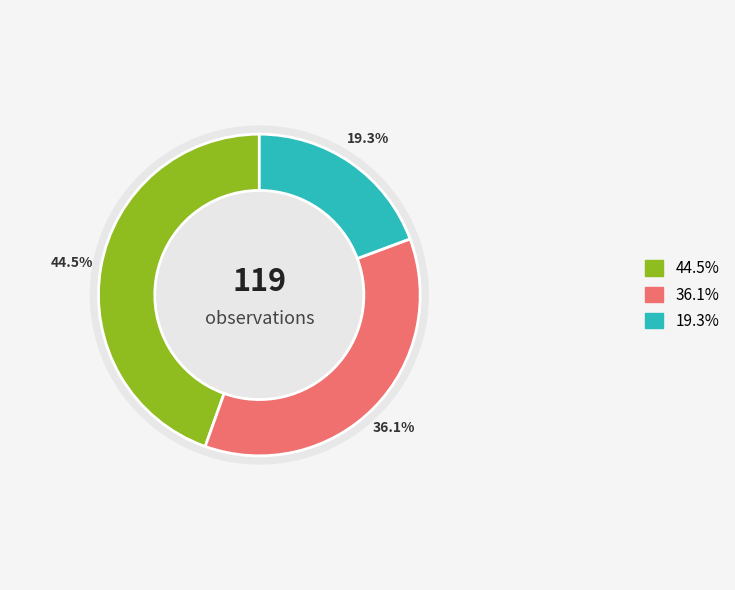

Is there any slice that represents more than half of the pie?

No